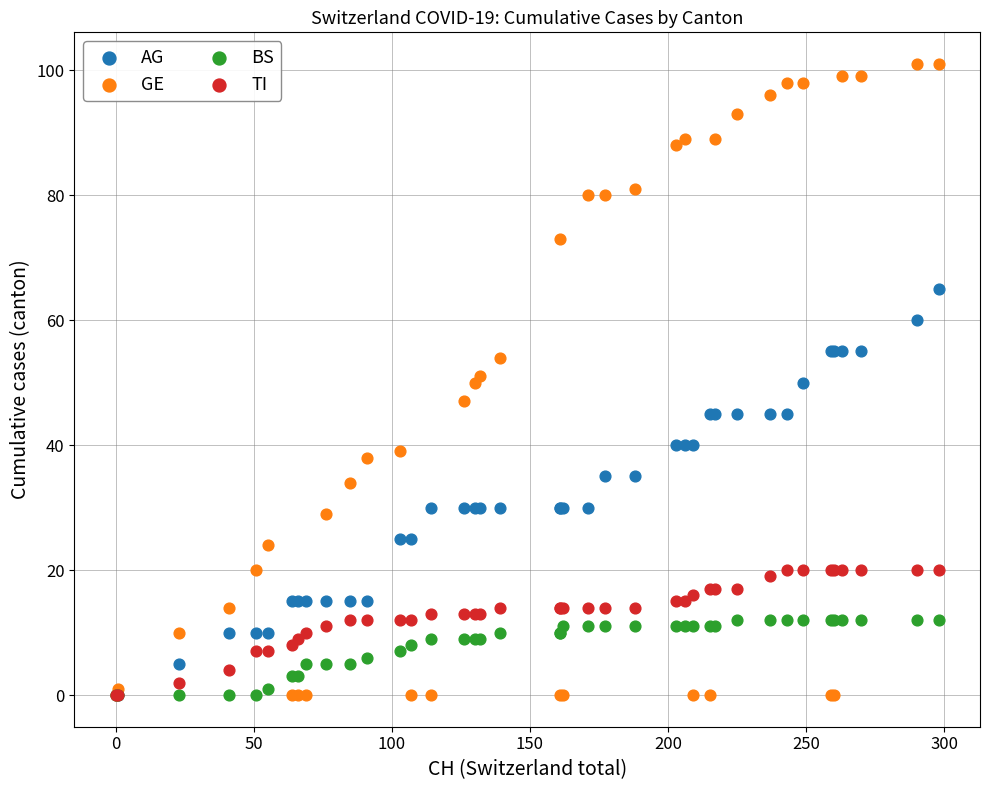

What are all the series names shown in the legend?

AG, GE, BS, TI